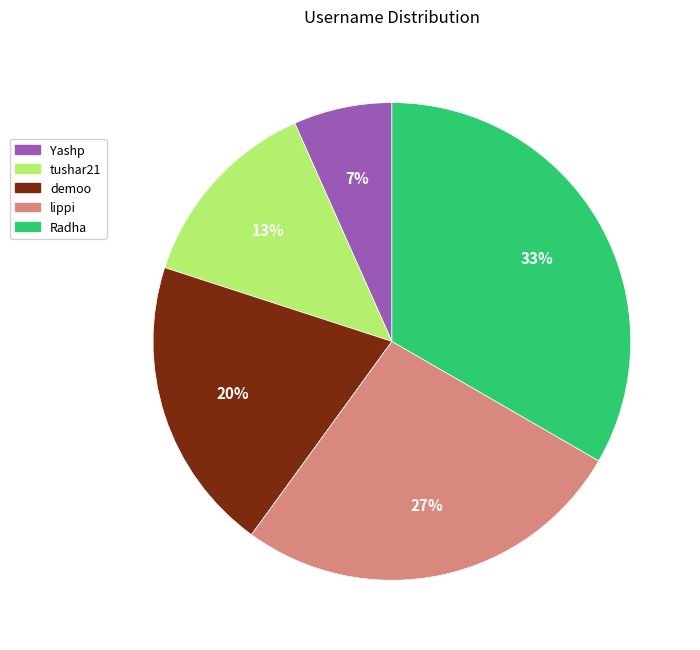

To the nearest percent, what is the difference between the lippi and demoo slice percentages?

7%